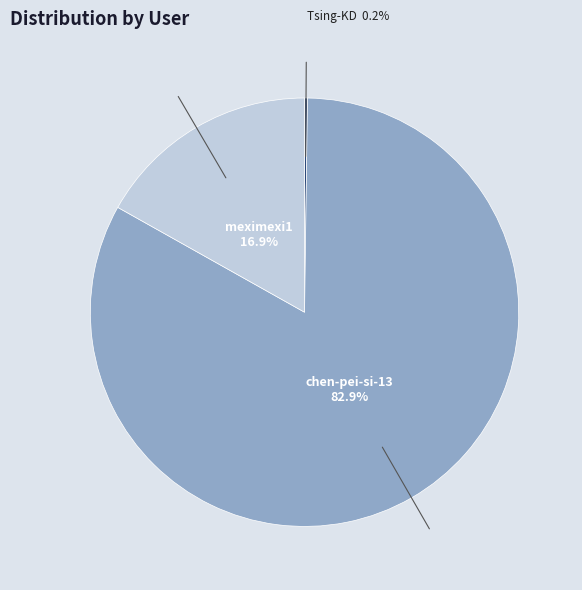

What percentage is the chen-pei-si-13 slice, to the nearest percent?

83%